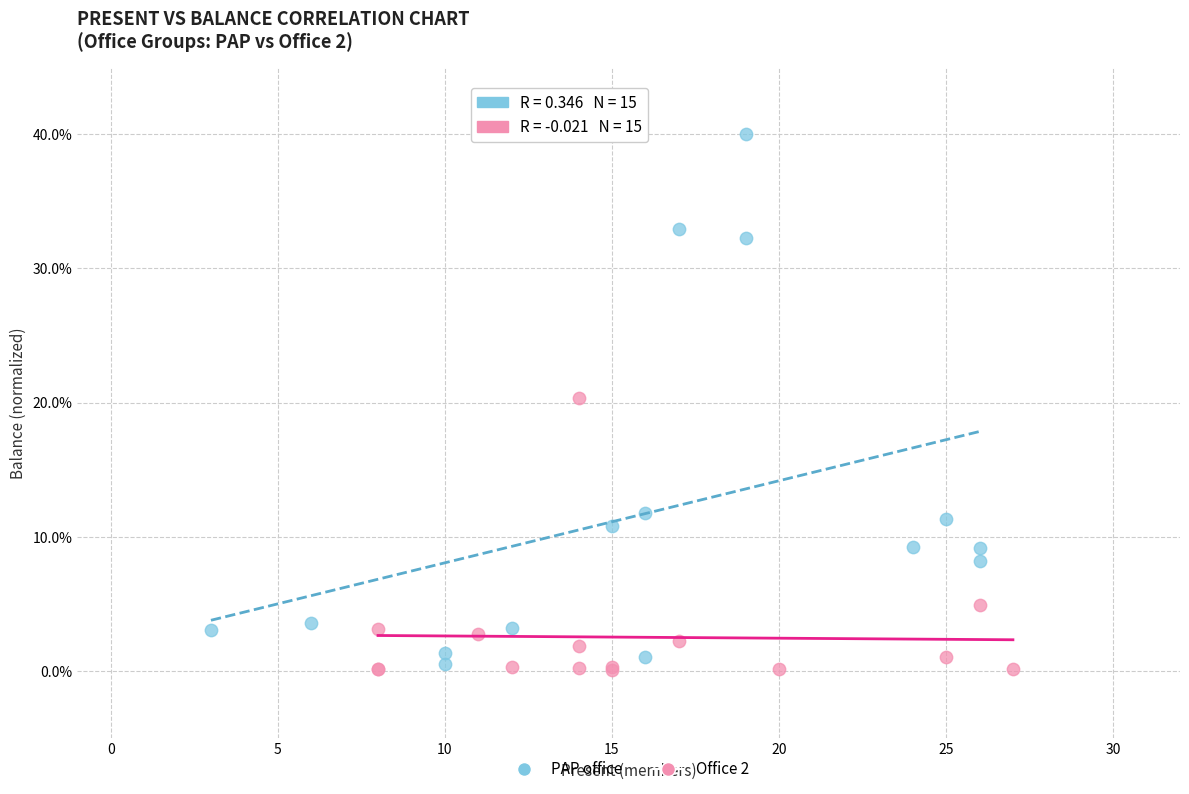

Which series has the largest Y range (max minus min)?

PAP office